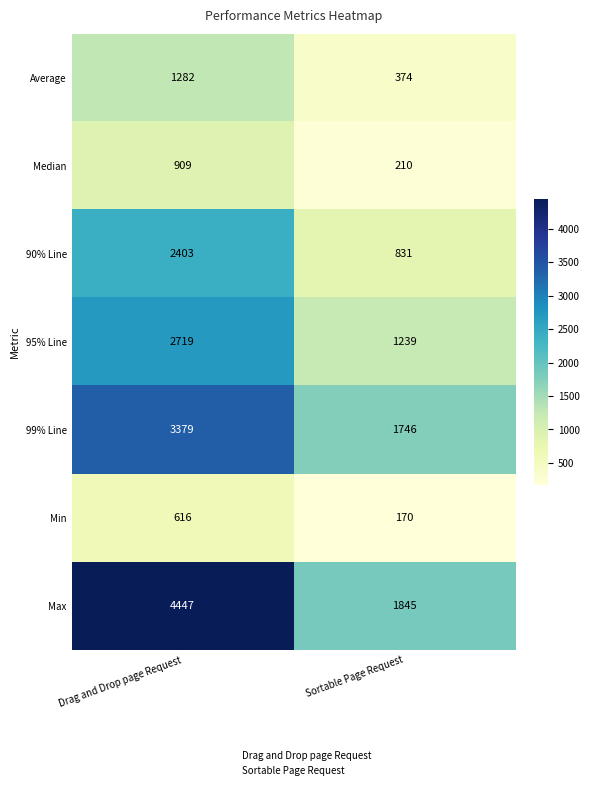

How many categories are shown in the chart?

2